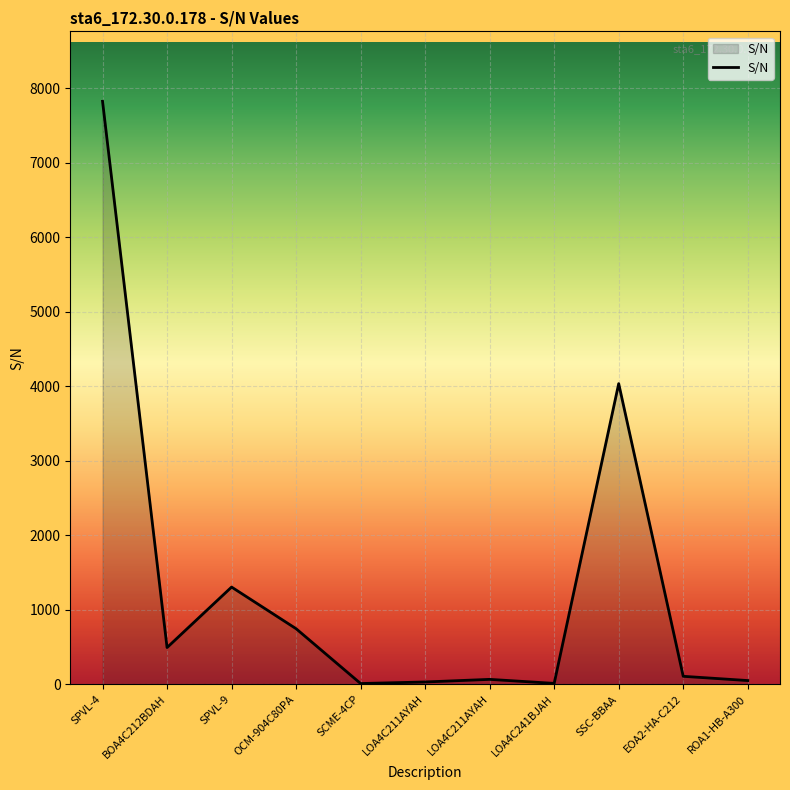

Count the number of categories in the chart.

11